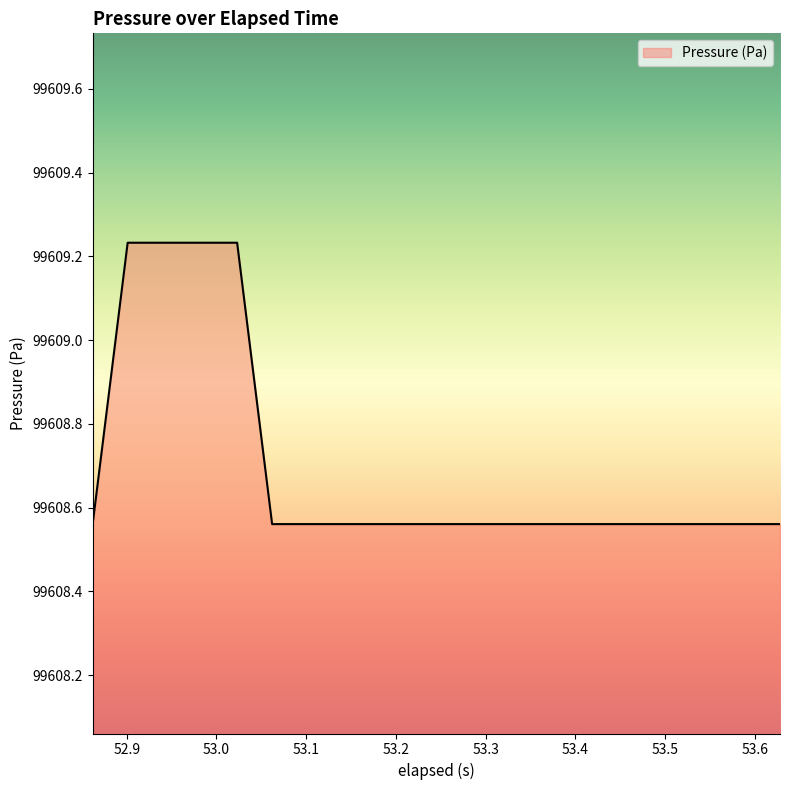

Does the chart display data point markers on the line(s)?

No